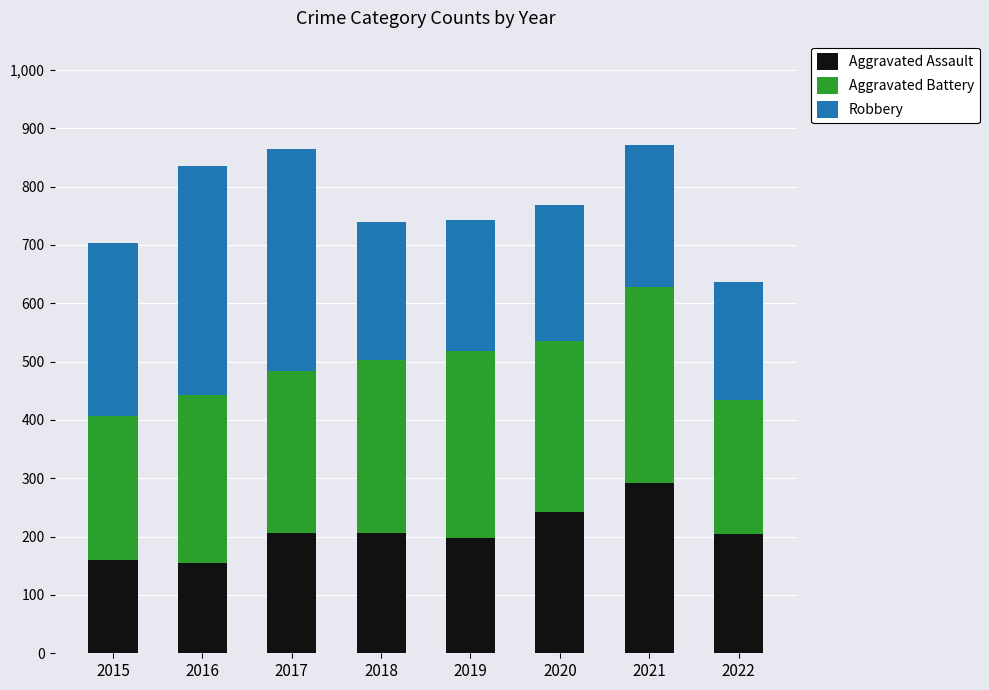

What is the total value across all series at 2018?

740